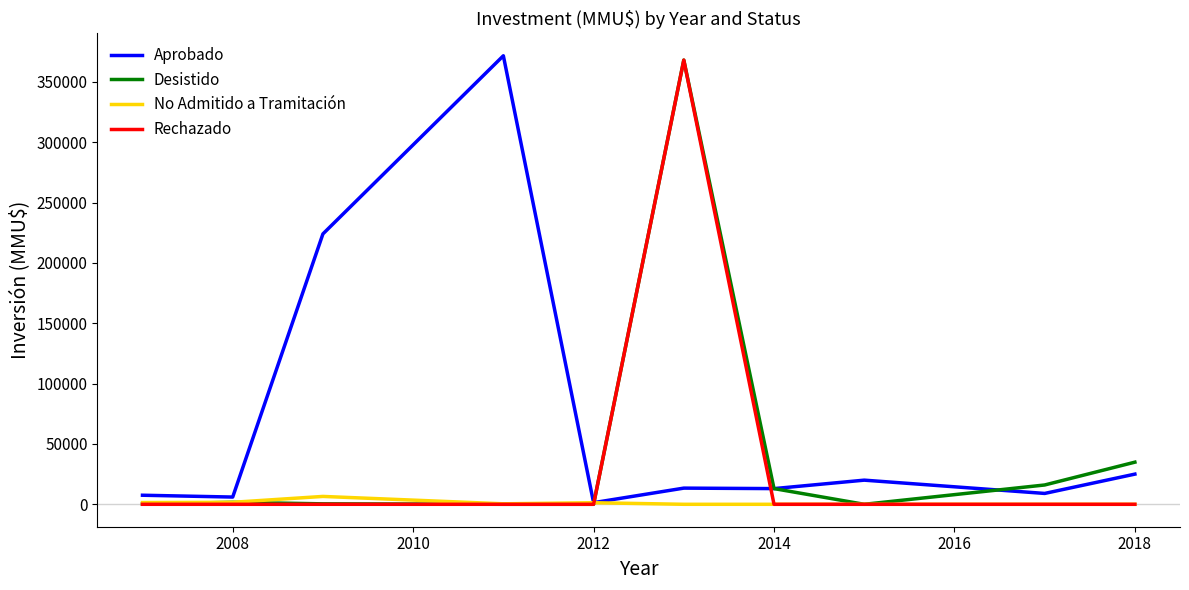

The value of Aprobado at 2018 is 25000. True or false?

True